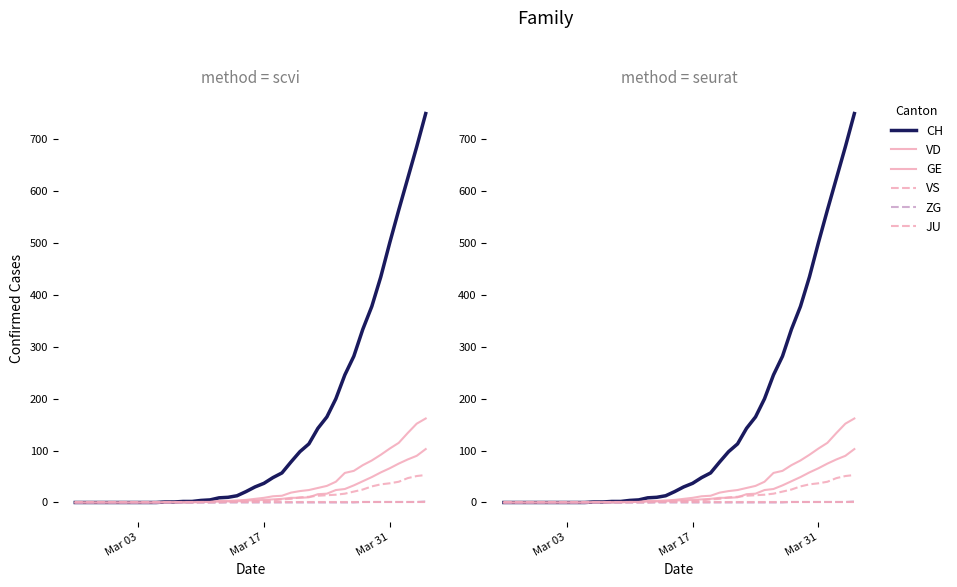

What is the maximum value shown in the chart?

750